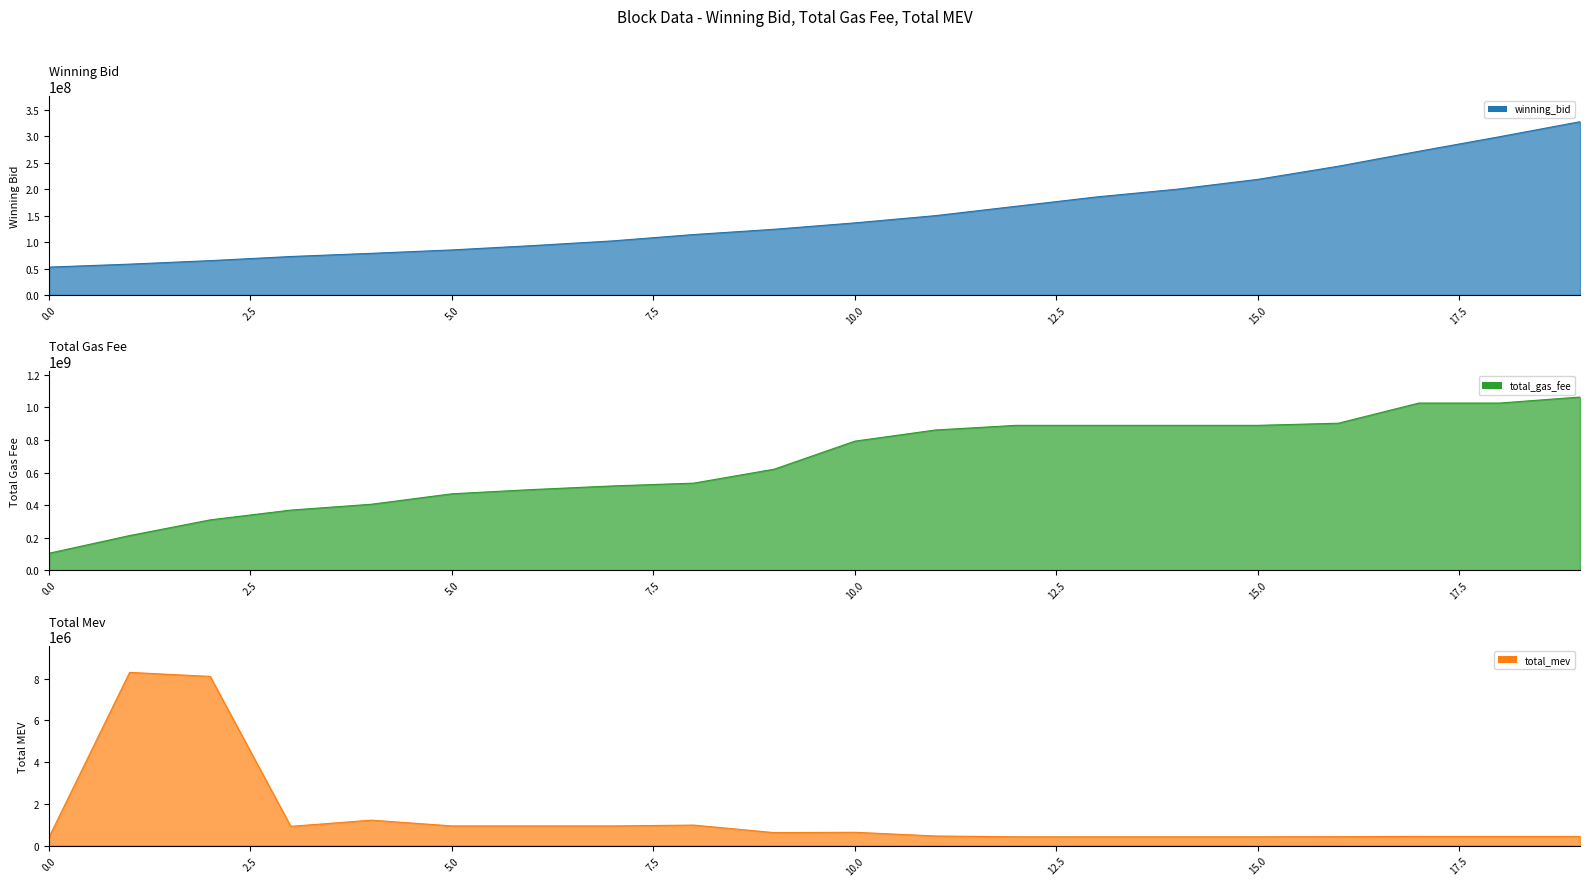

At which label does total_mev first exceed 621780?

1